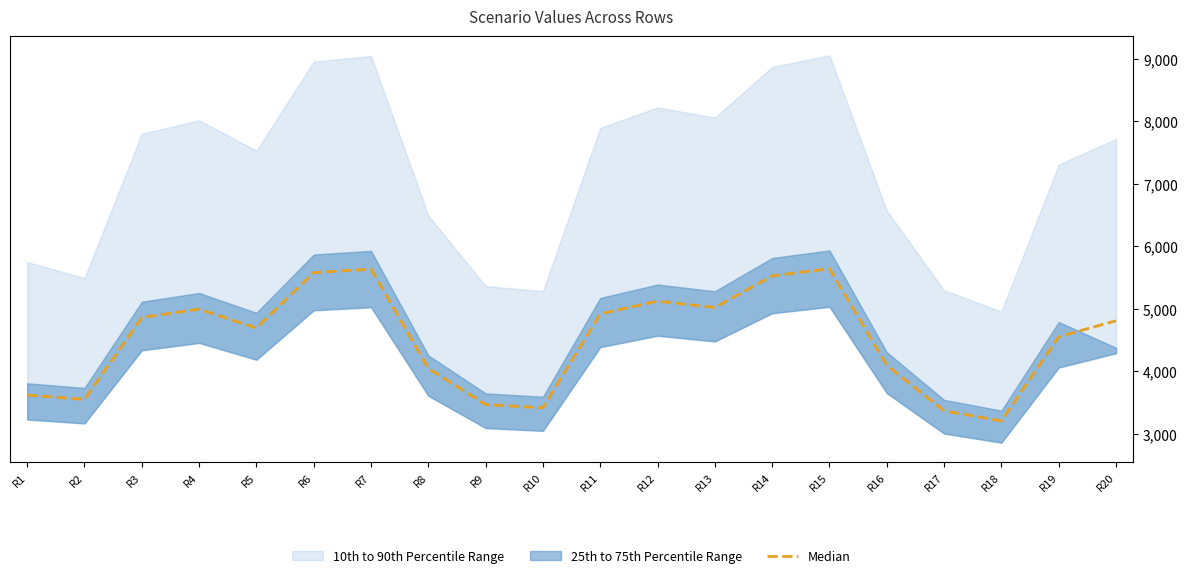

List the labels in order of value, largest first.

R15, R7, R6, R14, R12, R13, R4, R11, R3, R20, R5, R19, R16, R8, R1, R2, R9, R10, R17, R18